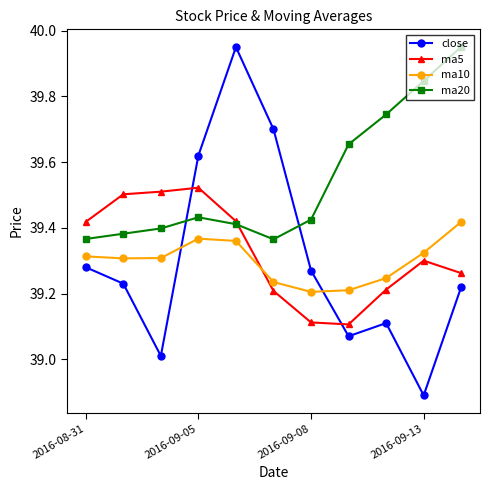

True or false: ma20 and ma10 intersect in this chart.

False